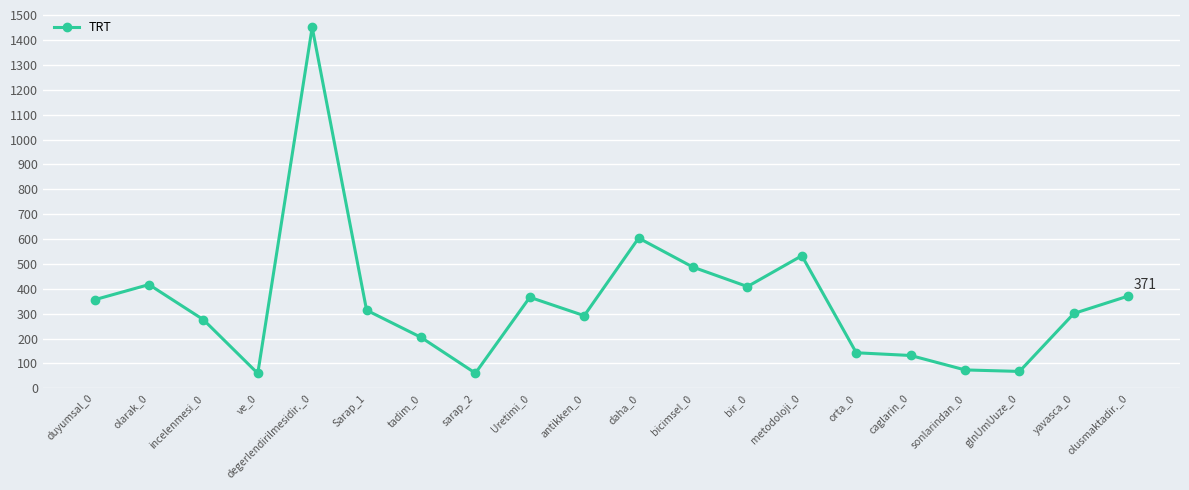

How many data points are less than 314?

10